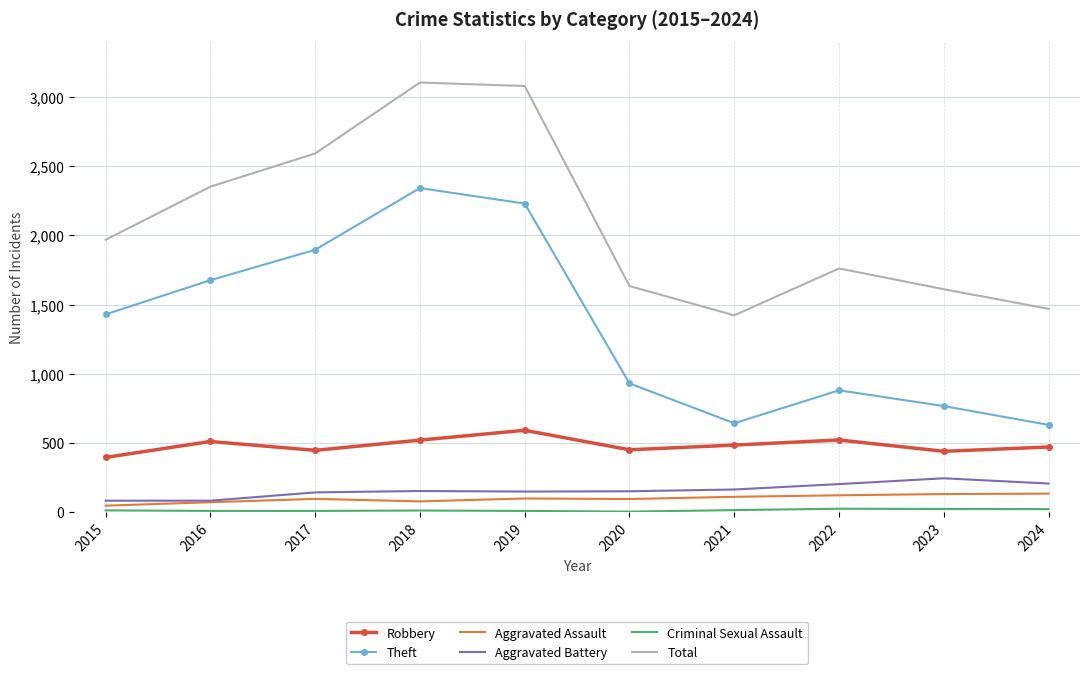

True or false: Aggravated Assault and Theft intersect in this chart.

False